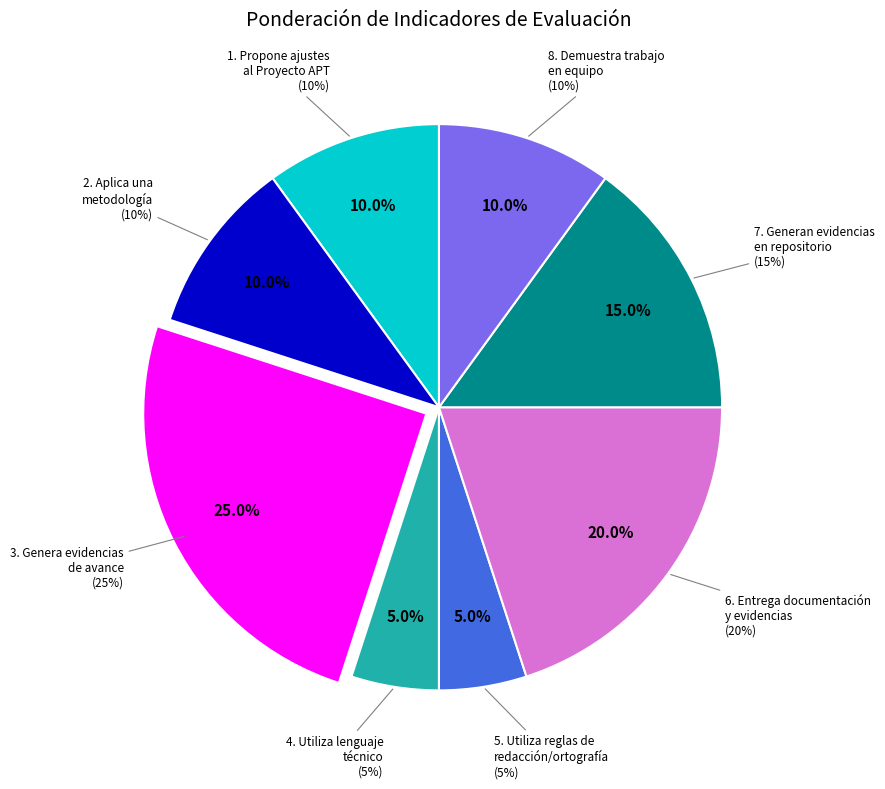

Which category has the smallest portion of the pie?

4. Utiliza lenguaje
técnico